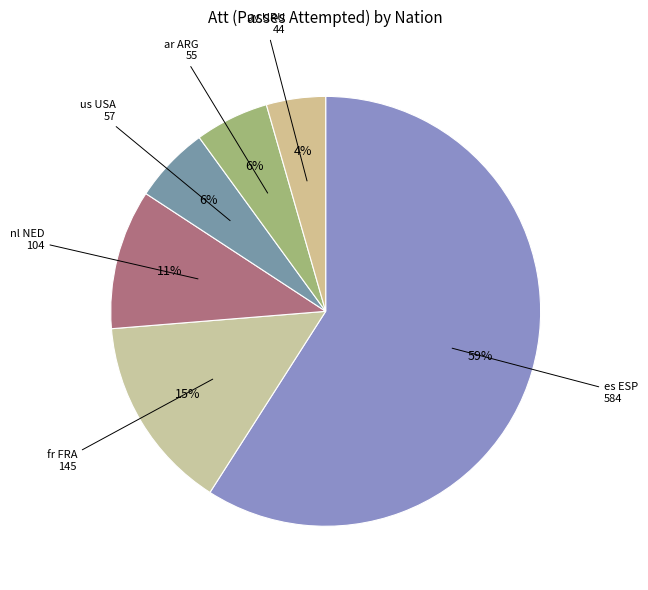

Which category has the smallest portion of the pie?

br BRA